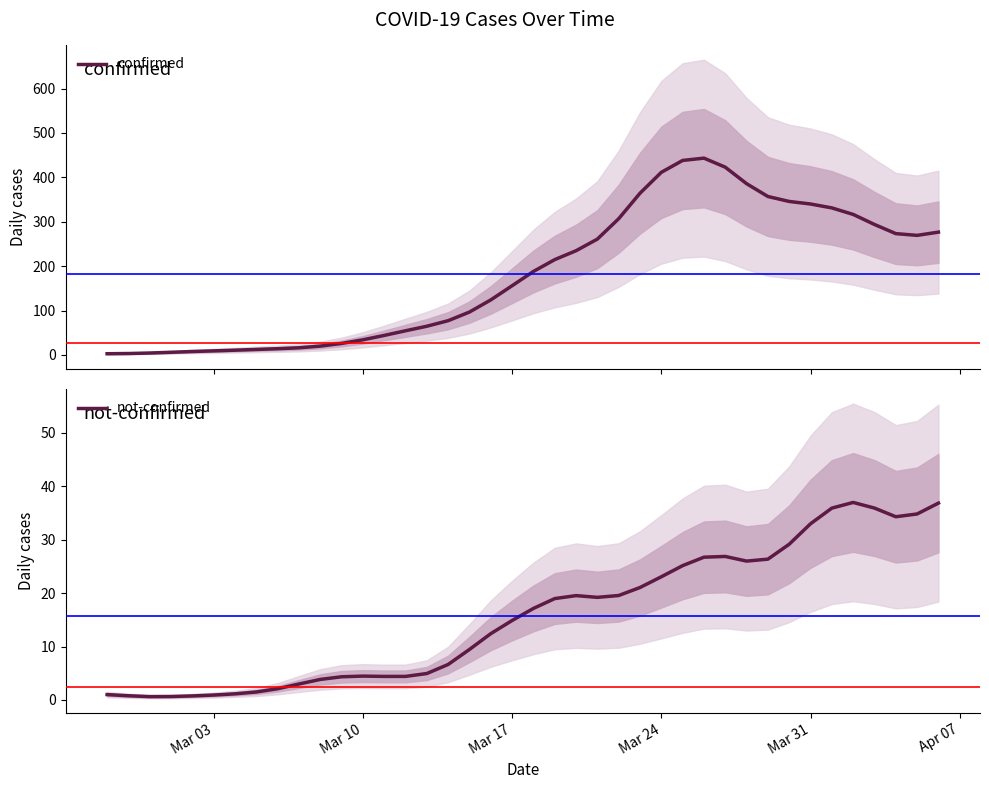

The value of confirmed at 10 is 12.0. True or false?

False